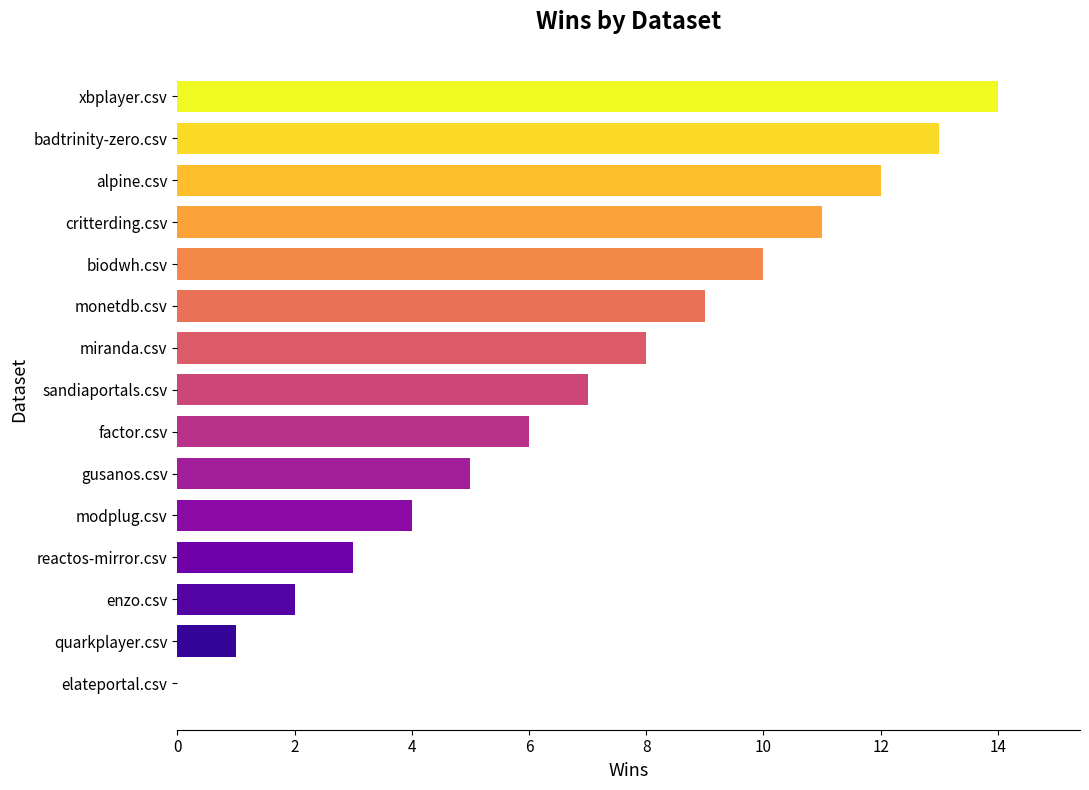

Are the bars horizontal?

Yes